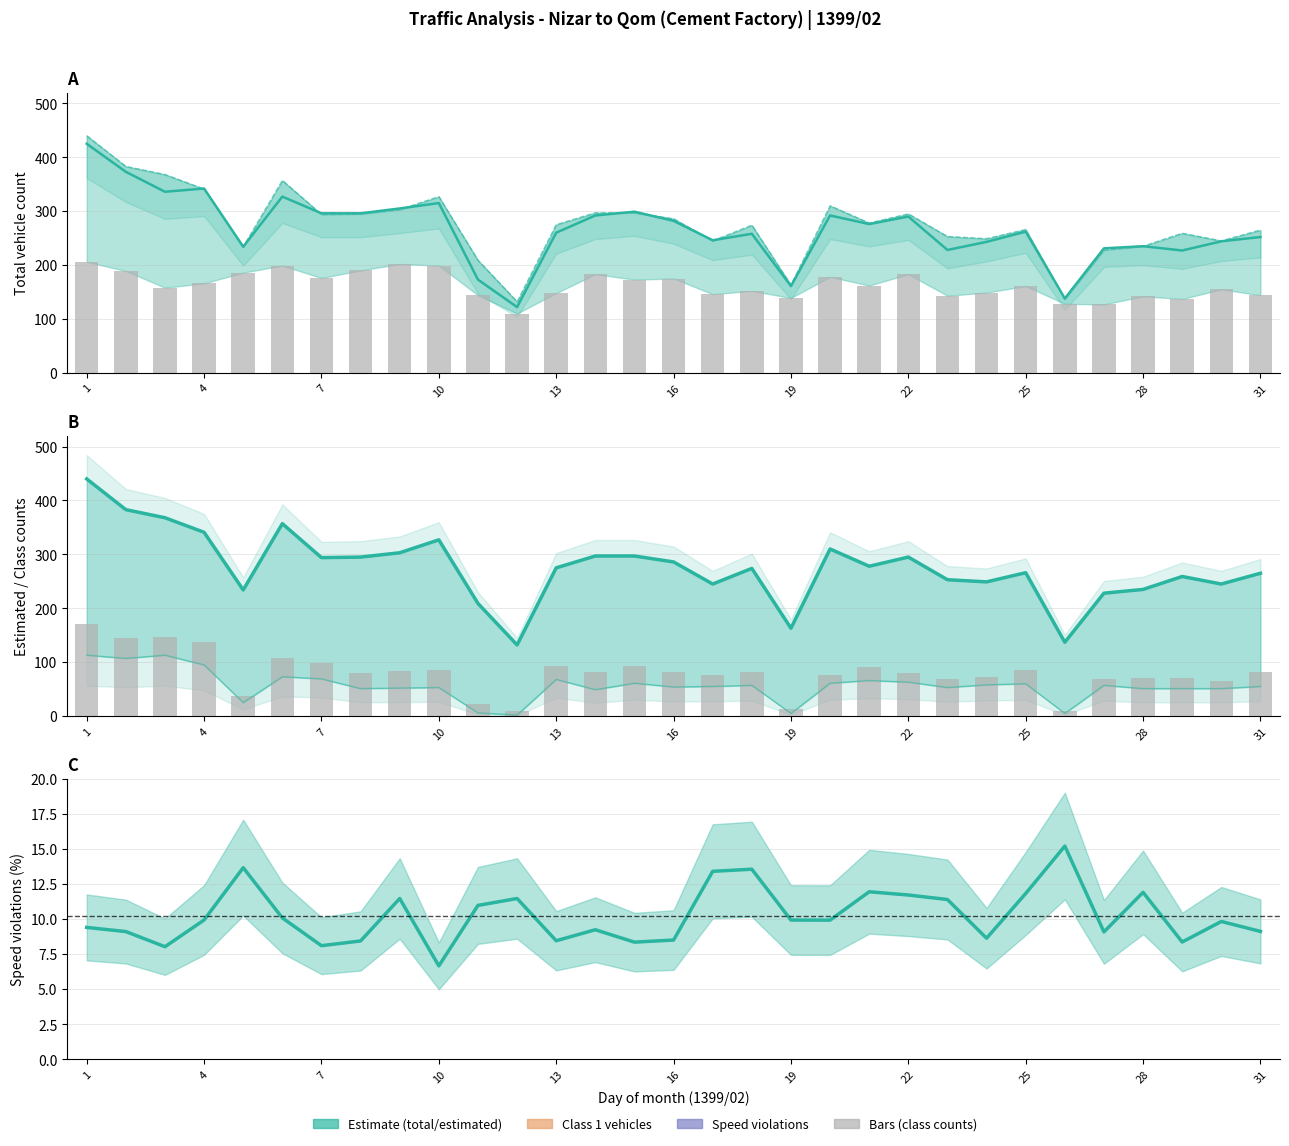

What is the maximum value shown in the chart?

440